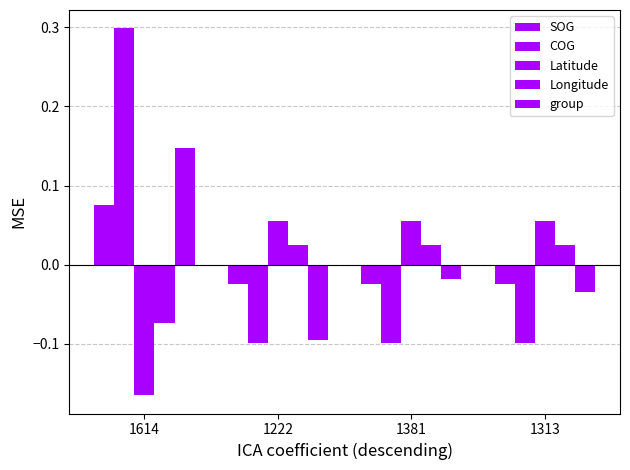

Which has a higher value, 1614 or 1313?

1614